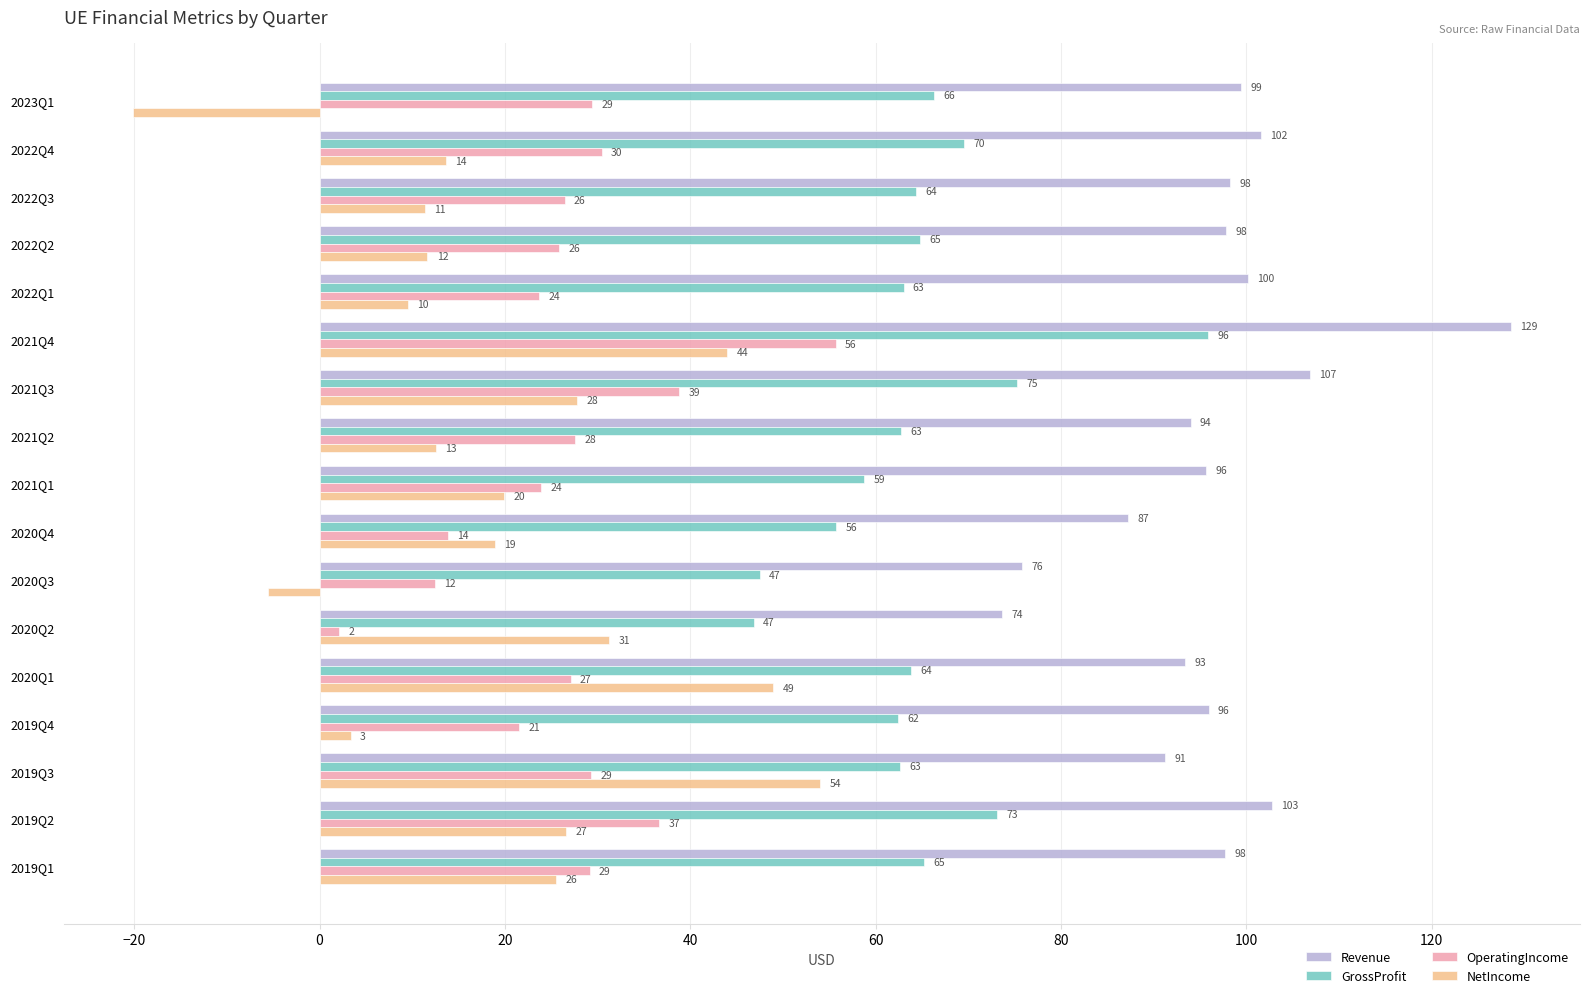

At which label is NetIncome closest to 16?

2022Q4